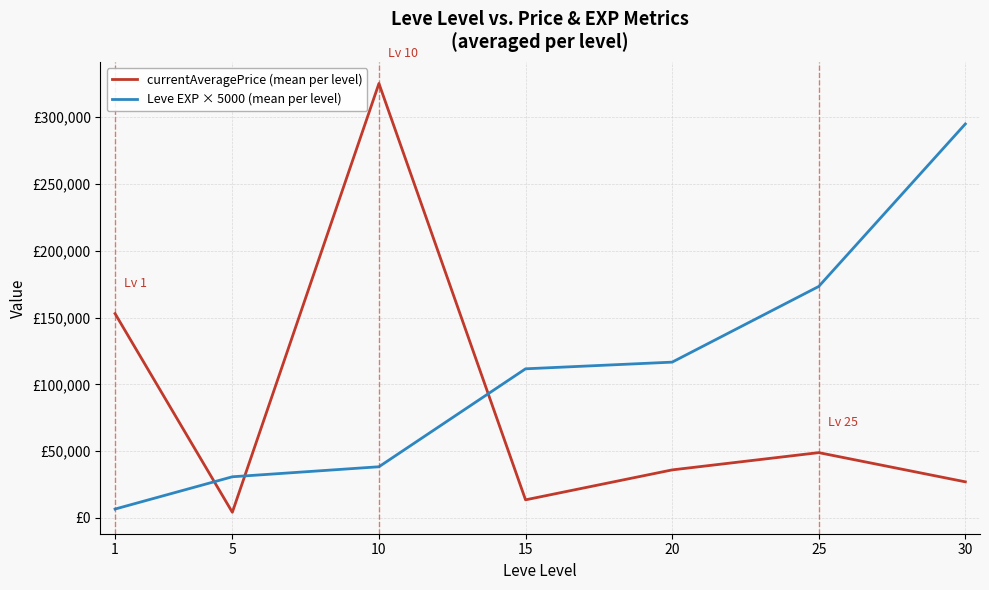

At which label does currentAveragePrice (mean per level) first exceed 35979?

1